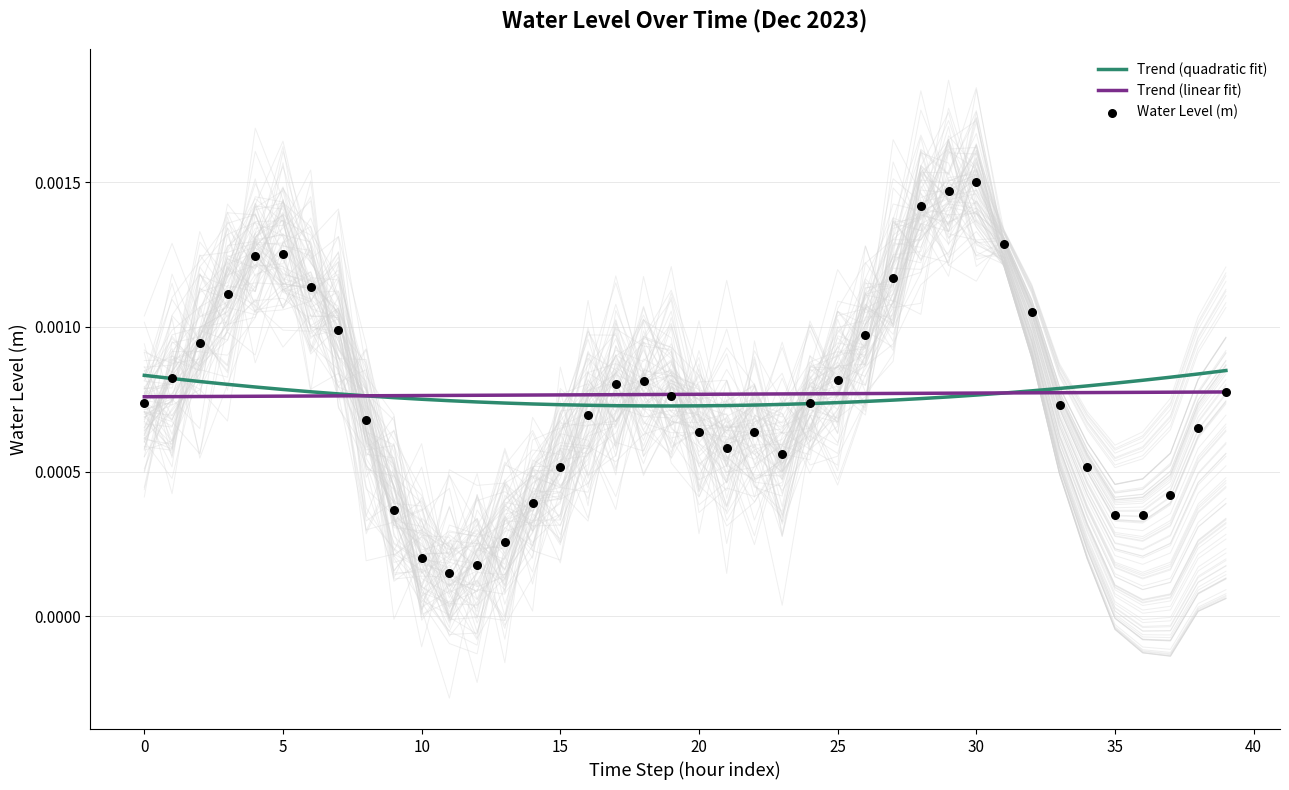

Which series has the widest spread of Y values?

Water Level (m)